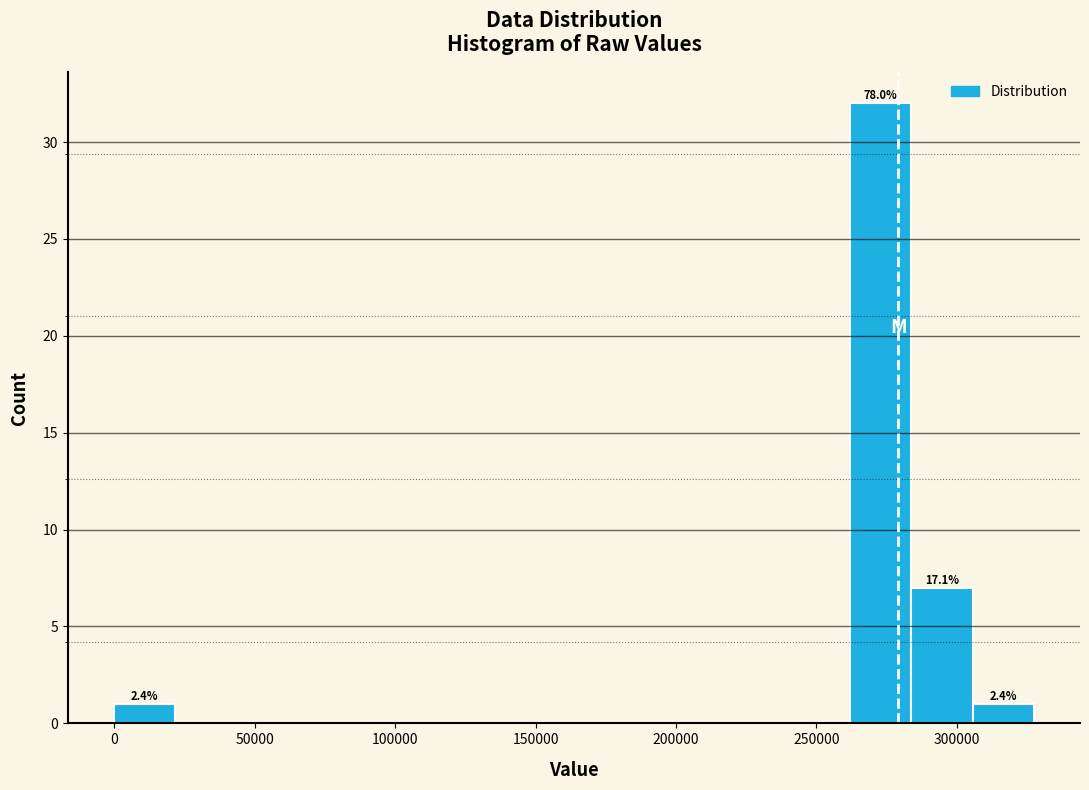

Which range on the x-axis has the tallest bar?

260000 to 285000